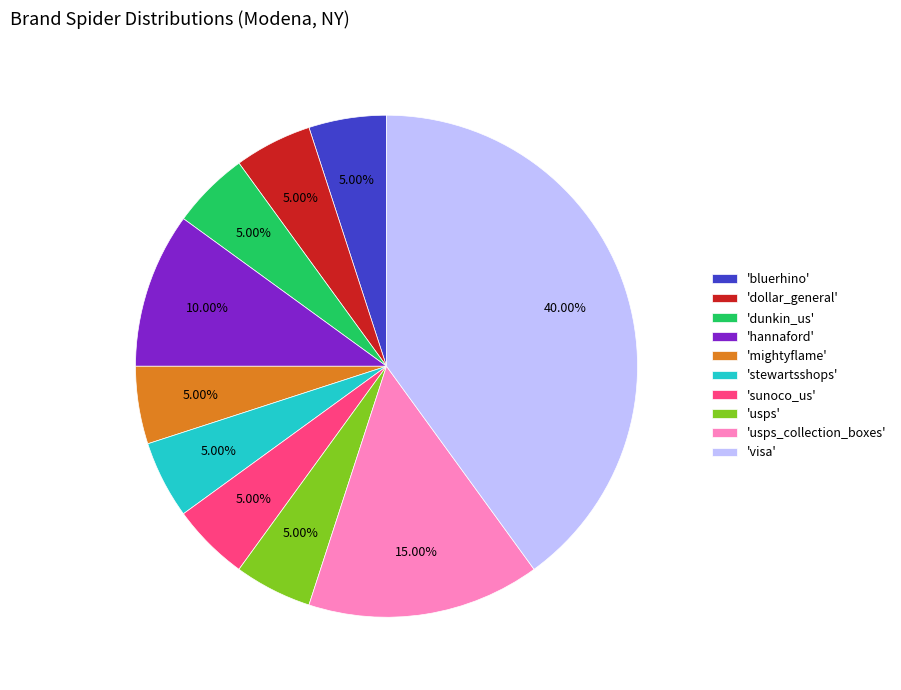

Which category has the biggest portion of the pie?

'visa'